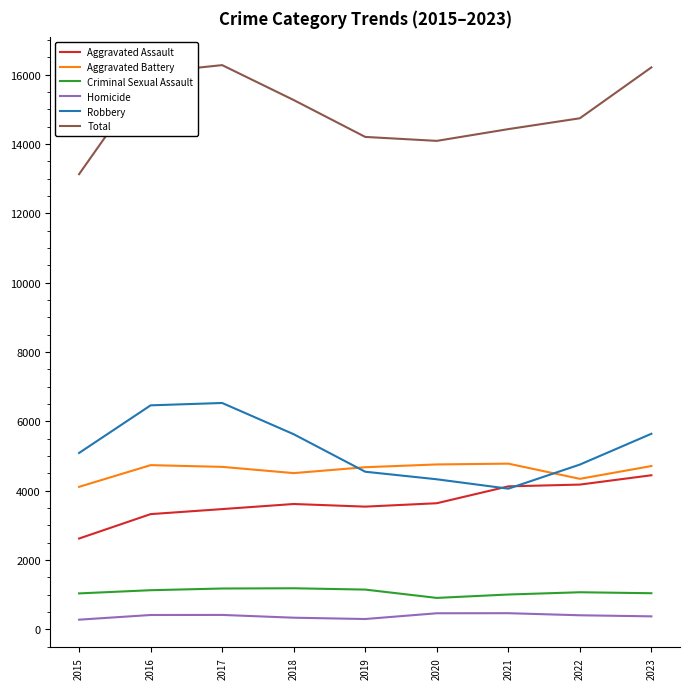

The Aggravated Battery series shows 3107 at 2023. True or false?

False